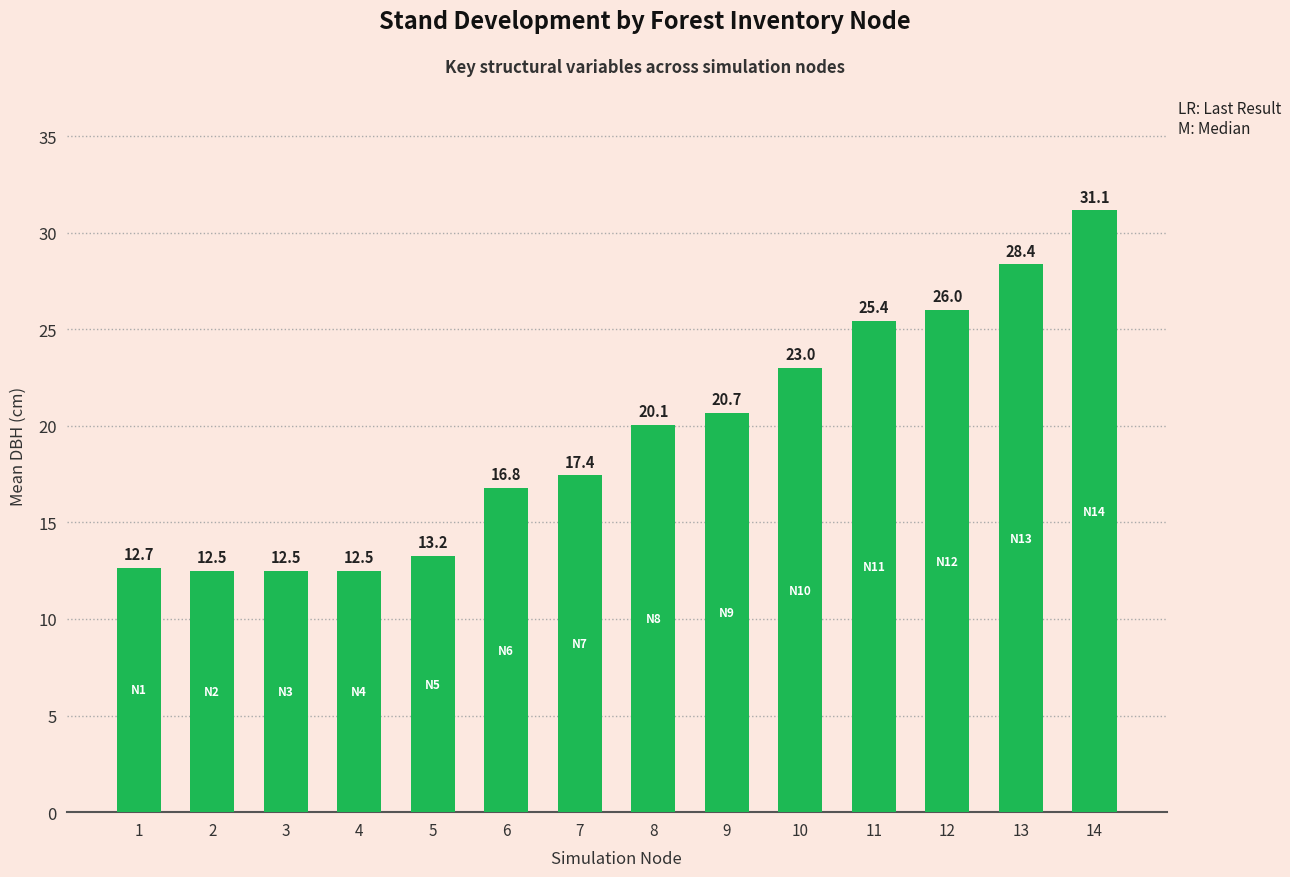

What is the value of the 13th bar from the left?

28.4